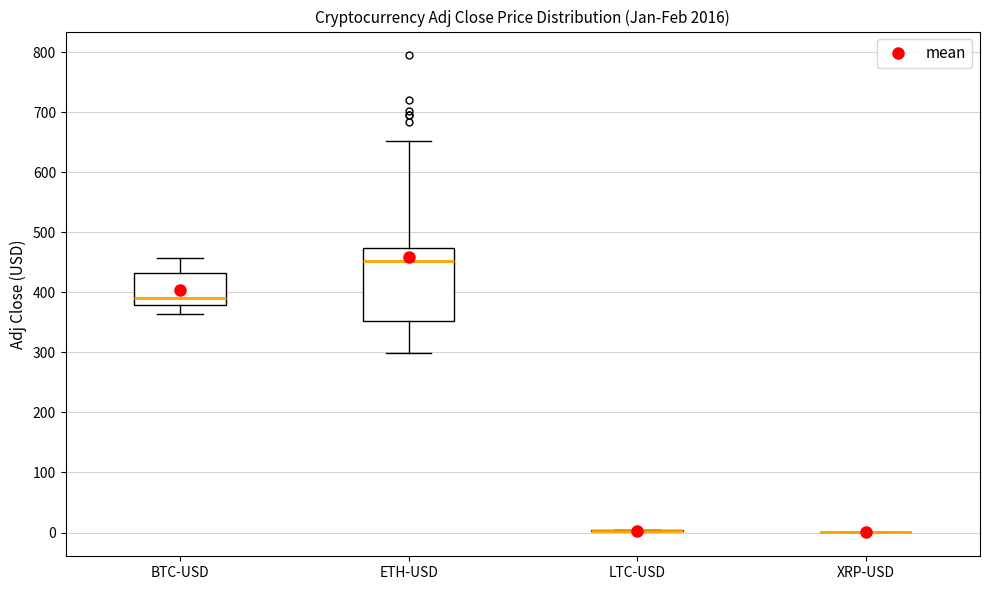

Which box is the tallest, from its lower edge to its upper edge?

ETH-USD